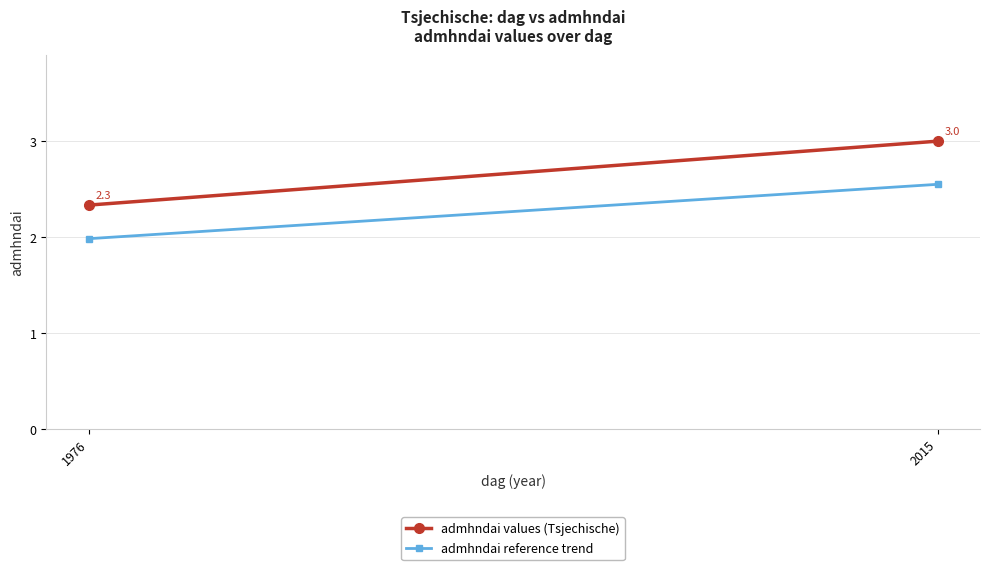

How many distinct data groups are displayed?

2